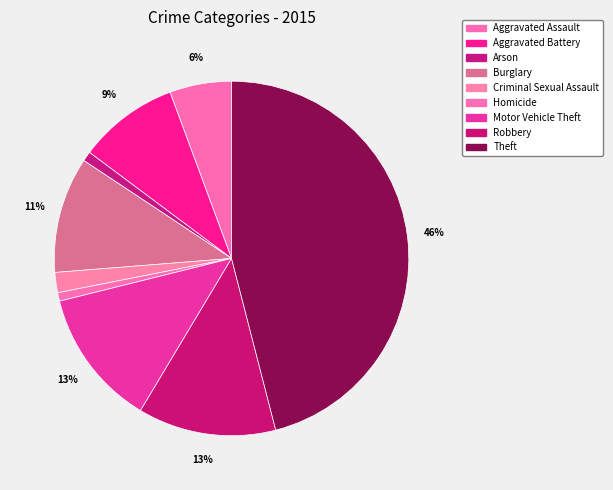

How many slices are in this pie chart?

9